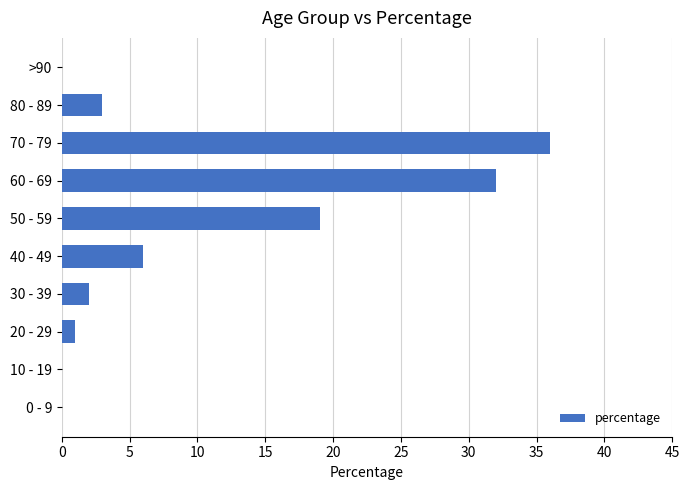

What is the sum of all values?

99